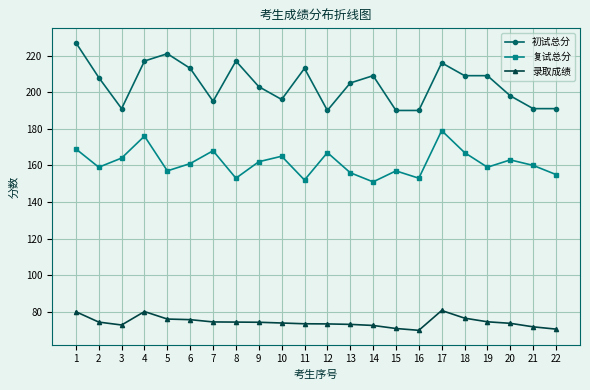

How many data points in 复试总分 are less than 161?

11